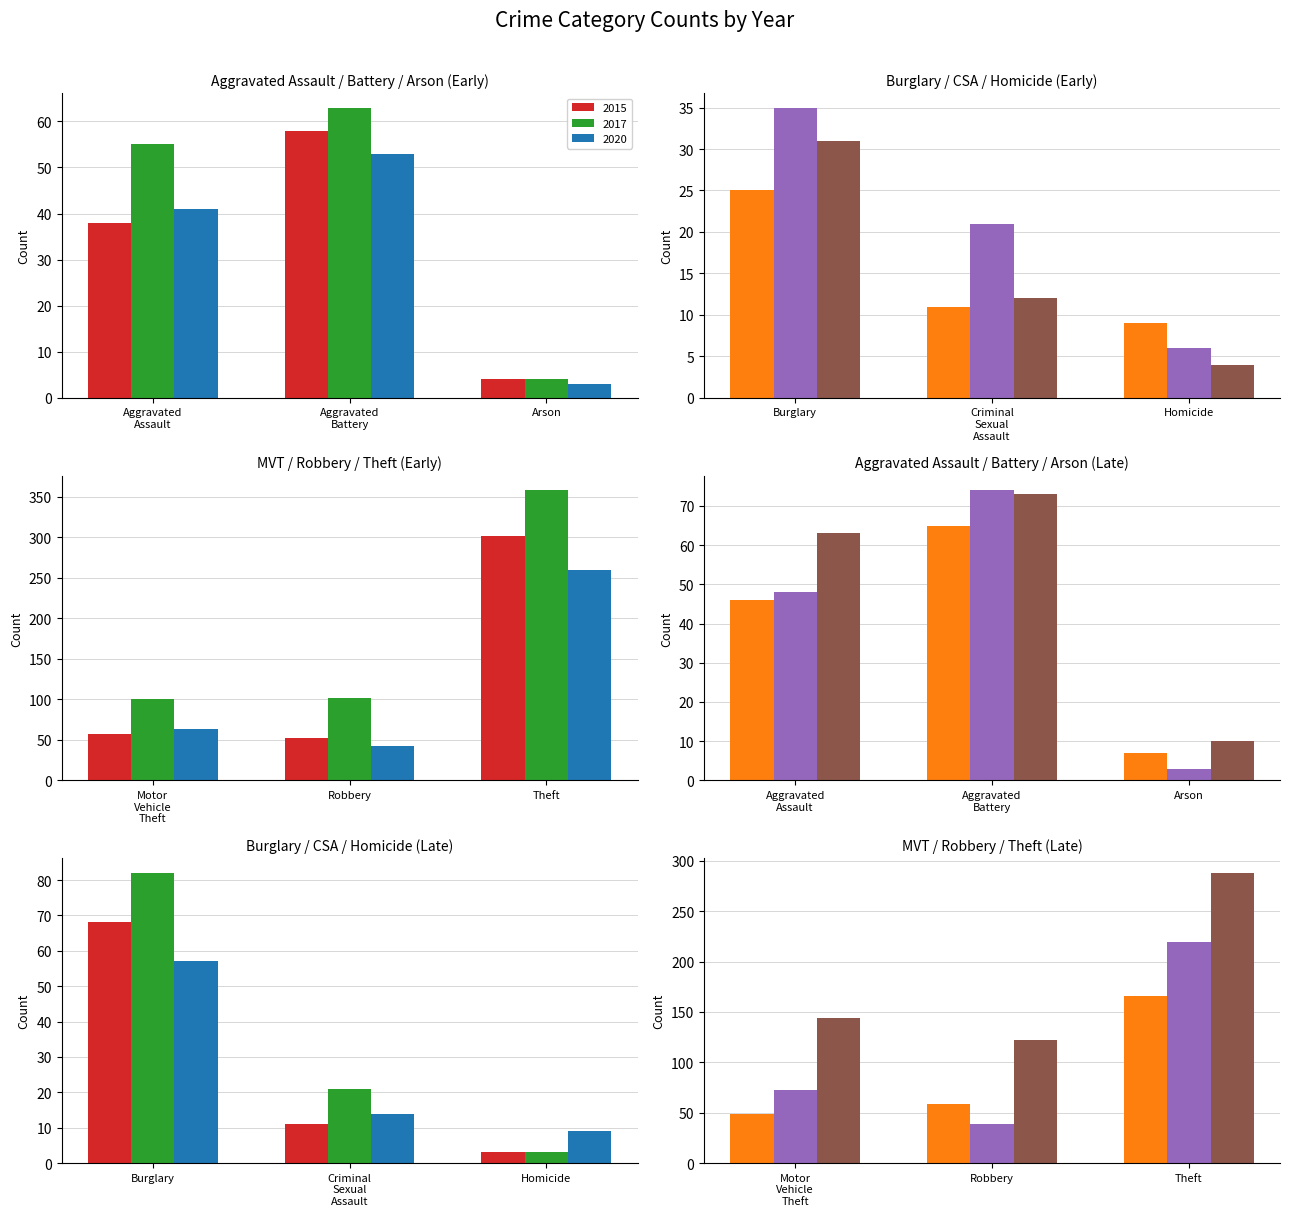

Rank the categories by 2022 value from lowest to highest.

Arson, Homicide, Criminal Sexual Assault, Burglary, Robbery, Aggravated Assault, Motor Vehicle Theft, Aggravated Battery, Theft